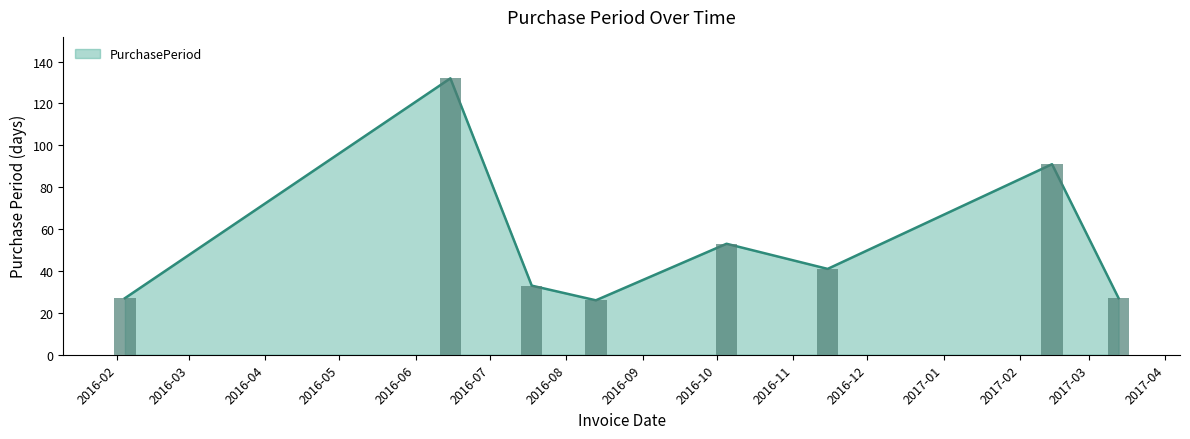

What is the sum of all values?

430